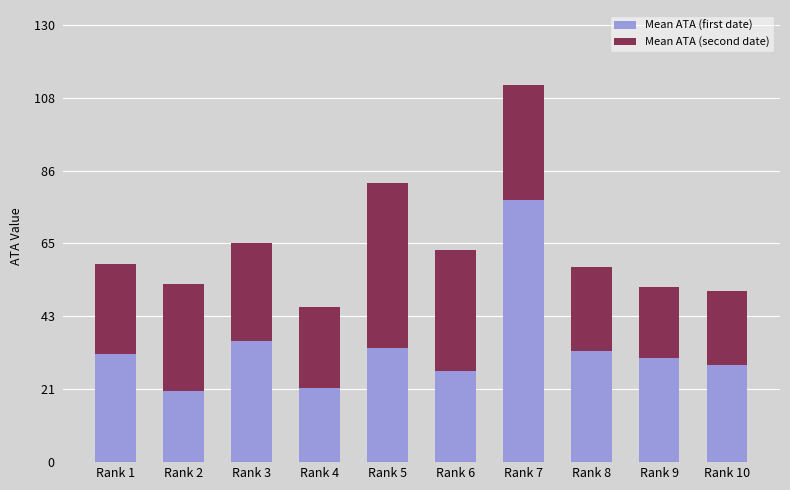

The Mean ATA (first date) series shows 34 at Rank 5. True or false?

True